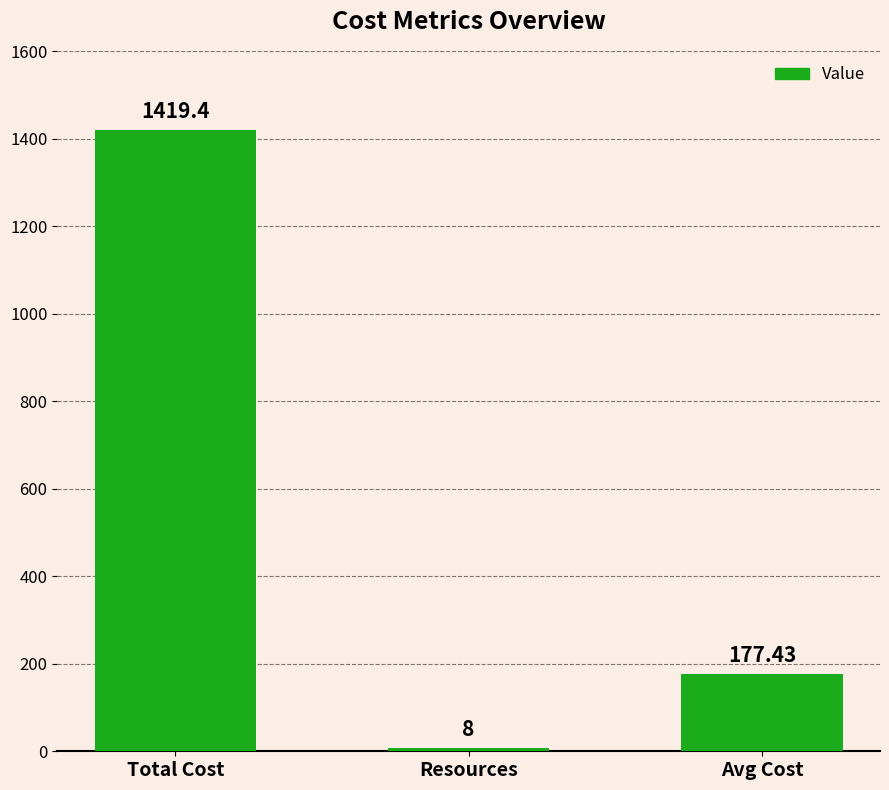

What is the change in value from Total Cost to Resources?

-1411.4